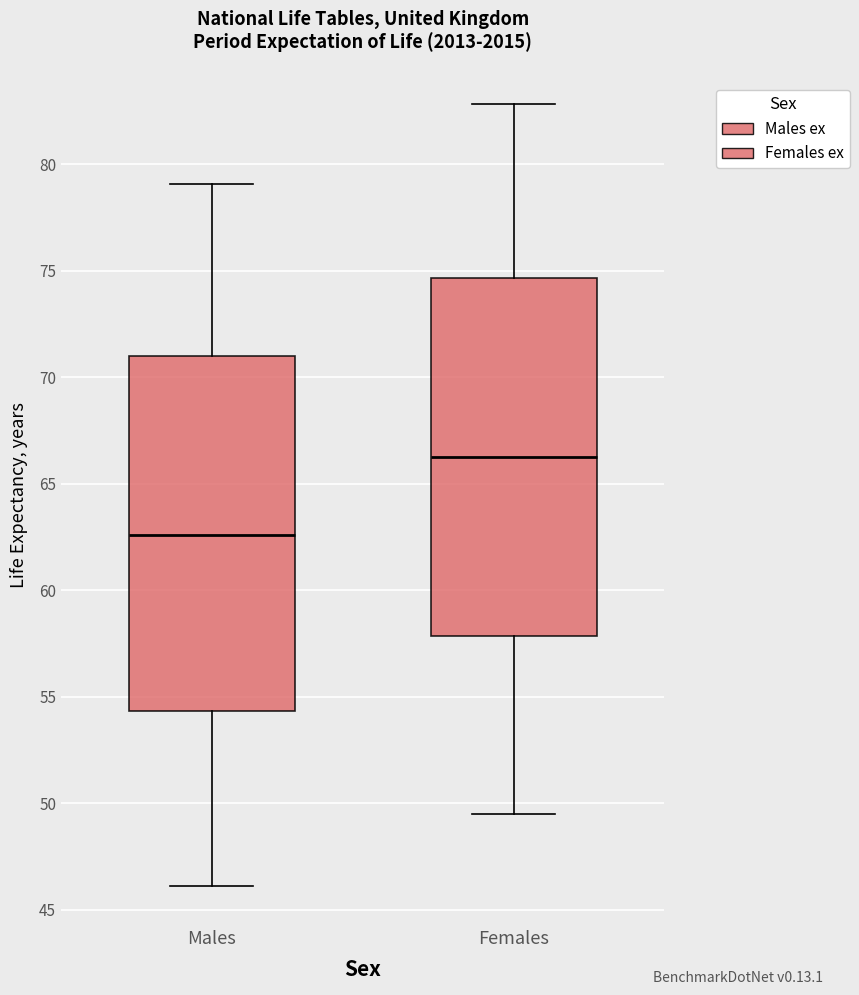

Reading left to right, transcribe this box plot: for each box, give where its median line is, the range the box spans, and where its two whiskers end, as read against the y-axis. The values are not printed on the chart, so give them approximately, as read against the axis.

Males: median 62.5, box 54.5 to 71.0, whiskers 46.0 to 79.0
Females: median 66.0, box 58.0 to 74.5, whiskers 49.5 to 83.0